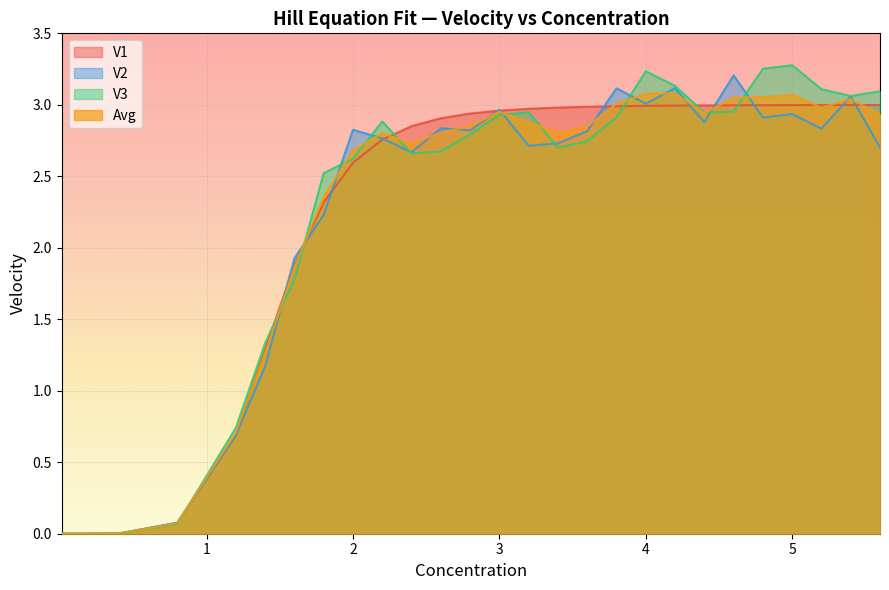

Reading right to left, list all the values displayed in this chart.

V1: 3.0	3.0	3.0	3.0	3.0	3.0	3.0	3.0	3.0	3.0	3.0	3.0	3.0	3.0	2.9	2.9	2.9	2.8	2.6	2.3	1.9	1.3	0.7	0.1	0.0	0.0	0.0	0.0	0.0	0.0
V2: 2.7	3.1	2.8	2.9	2.9	3.2	2.9	3.1	3.0	3.1	2.8	2.7	2.7	3.0	2.8	2.8	2.7	2.8	2.8	2.2	1.9	1.2	0.7	0.1	0.0	0.0	0.0	0.0	0.0	0.0
V3: 3.1	3.1	3.1	3.3	3.3	3.0	2.9	3.1	3.2	2.9	2.7	2.7	2.9	2.9	2.8	2.7	2.7	2.9	2.6	2.5	1.8	1.3	0.7	0.1	0.0	0.0	0.0	0.0	0.0	0.0
Avg: 2.9	3.0	3.0	3.1	3.1	3.1	2.9	3.1	3.1	3.0	2.8	2.8	2.9	3.0	2.9	2.8	2.7	2.8	2.7	2.4	1.9	1.3	0.7	0.1	0.0	0.0	0.0	0.0	0.0	0.0